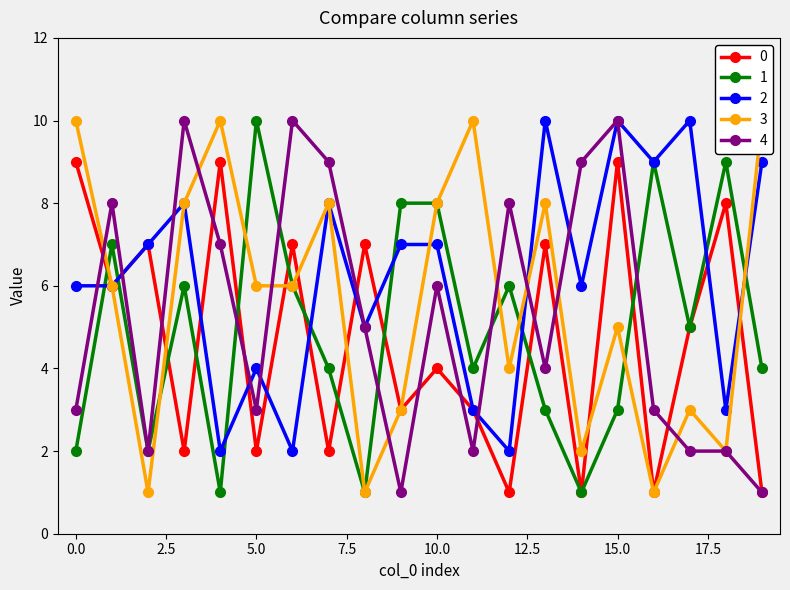

How many lines are shown in the chart?

5